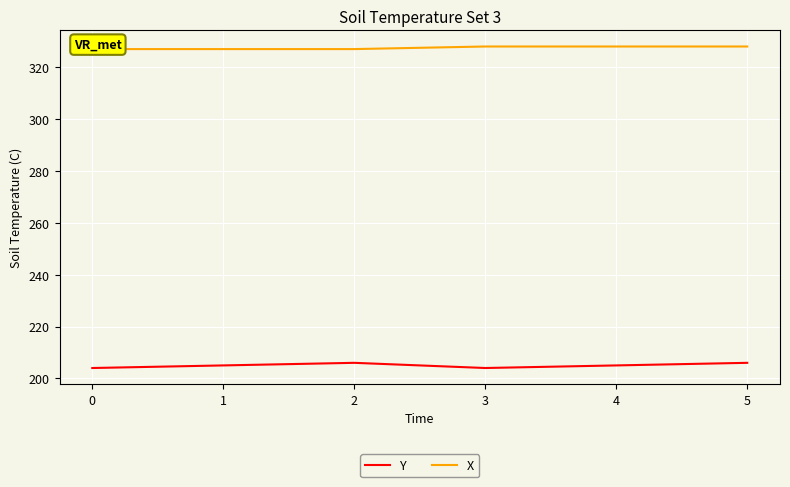

At which category is the sum across all series the highest?

5